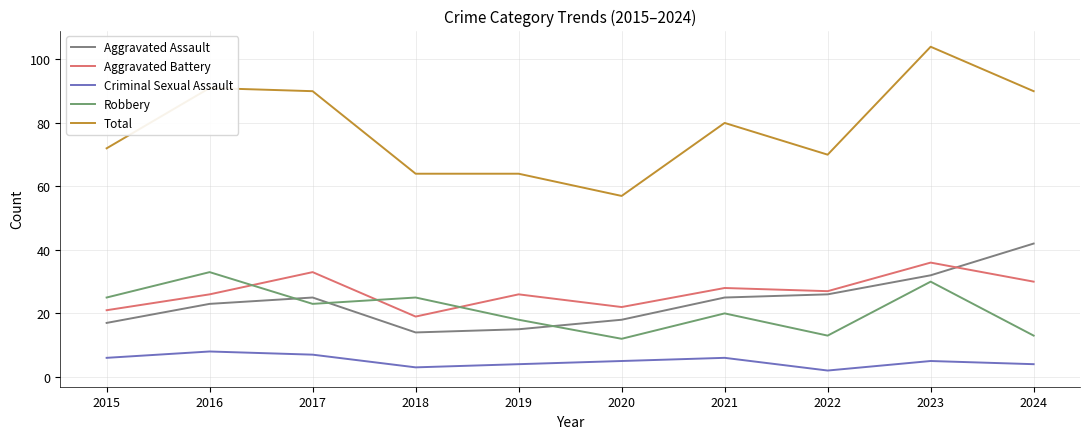

What is the total value across all series at 2016?

181